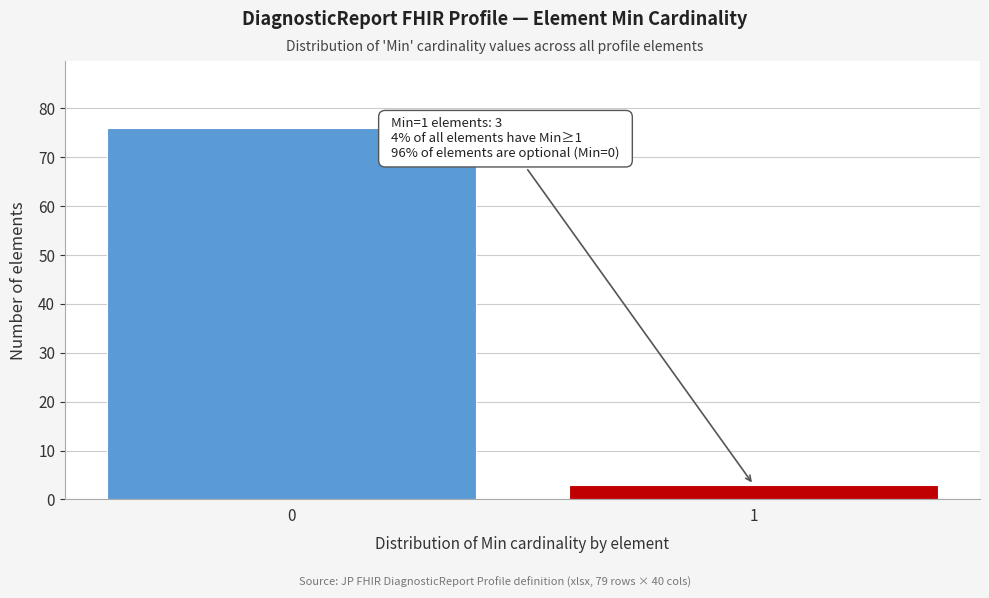

Reading left to right, list all the values displayed in this chart.

76	3